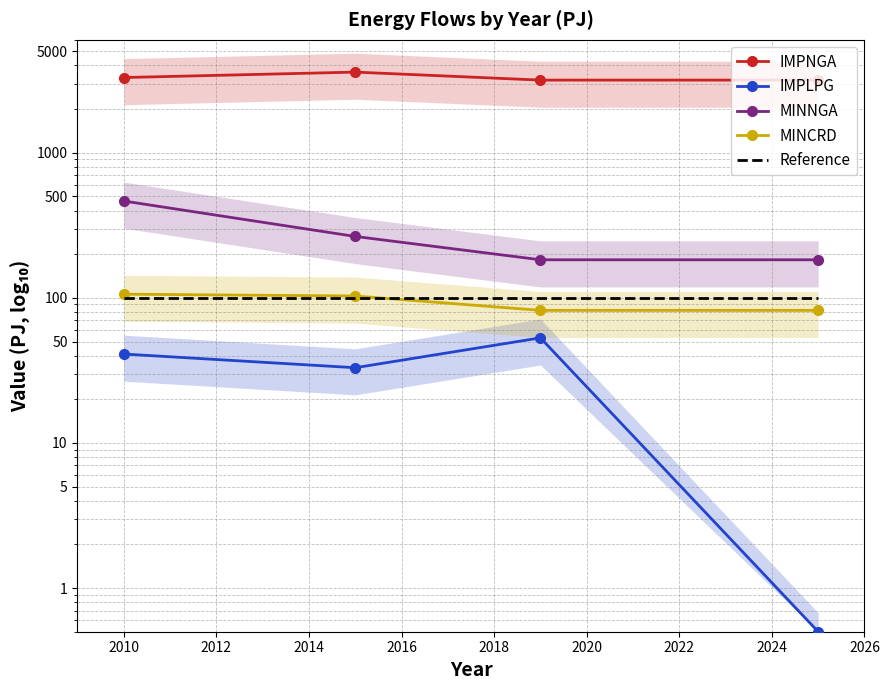

True or false: IMPNGA has a value of 2155.0 at 2010.

False